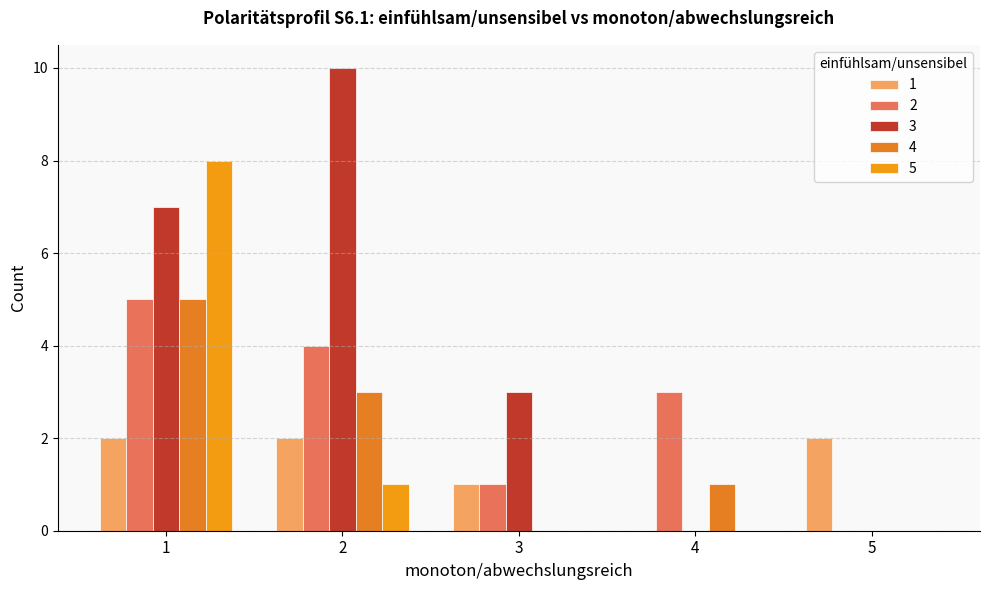

What is the value of the 1 bar at the 3rd from the left?

1